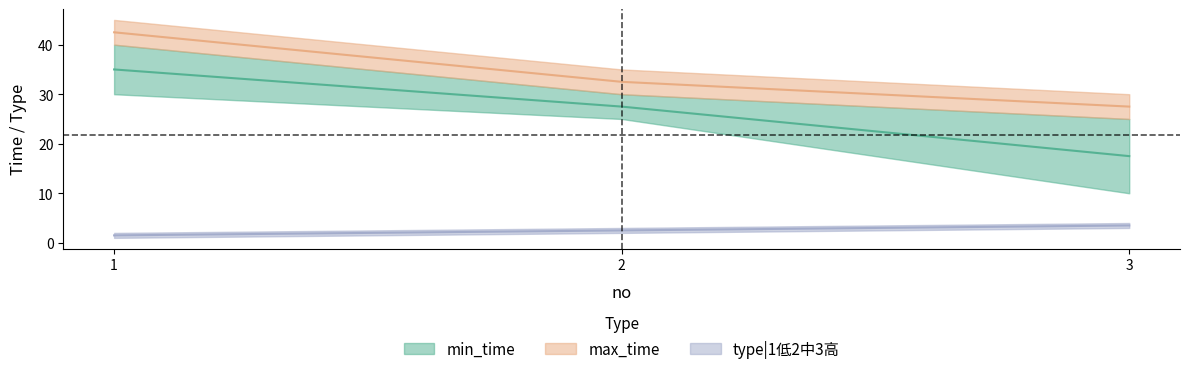

How many lines are shown in the chart?

3